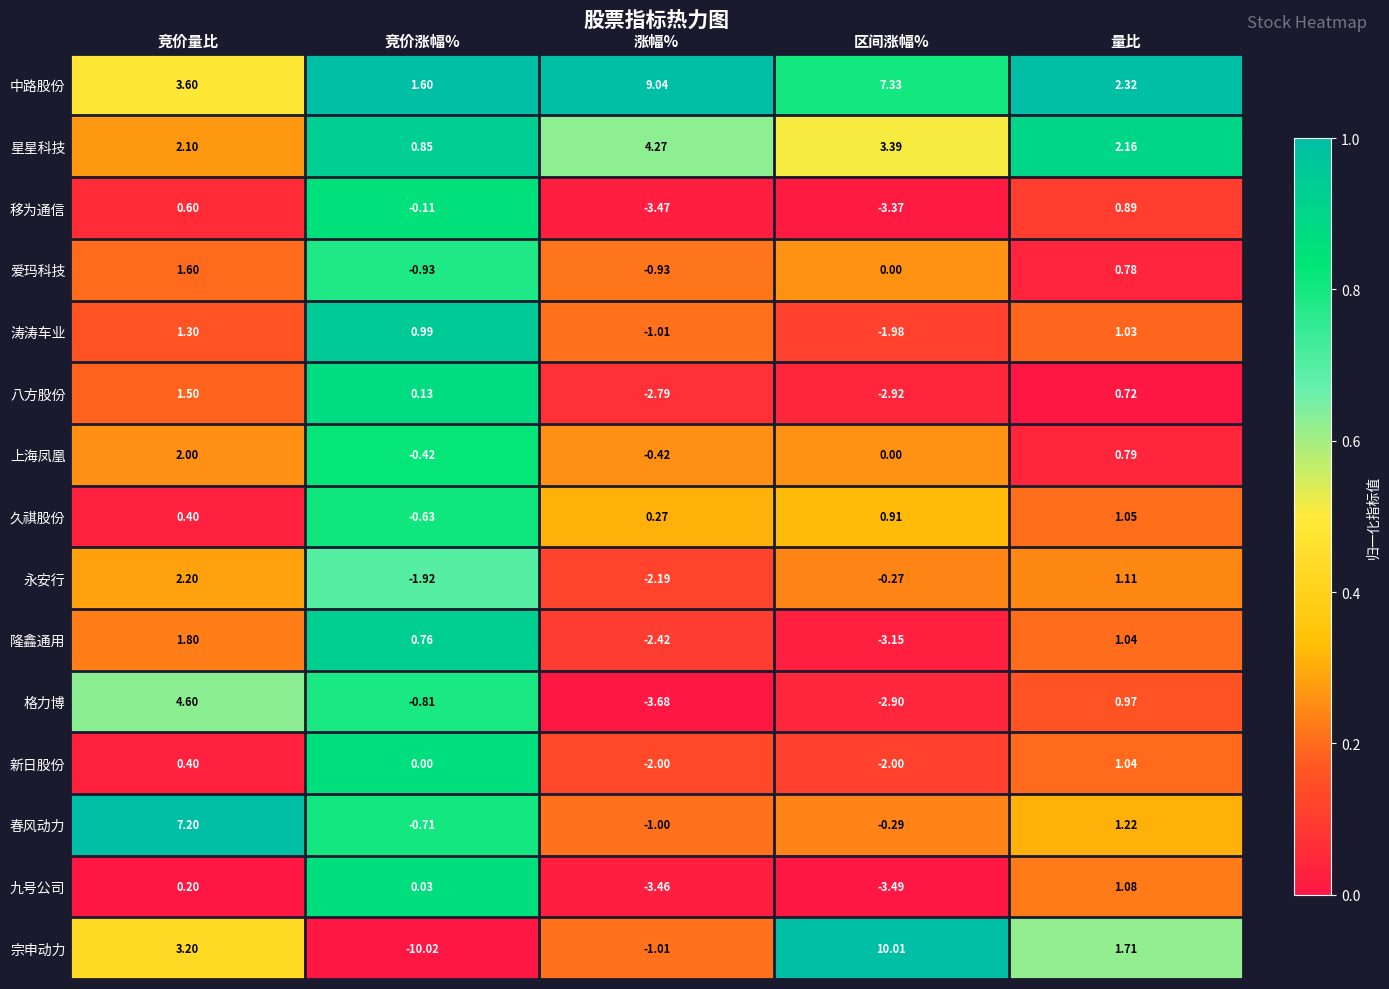

At which label is 宗申动力 closest to 0?

涨幅%